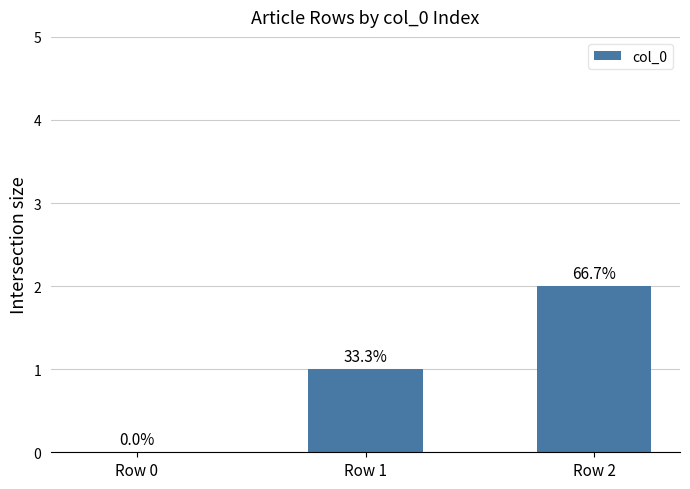

How many distinct data groups are displayed?

1